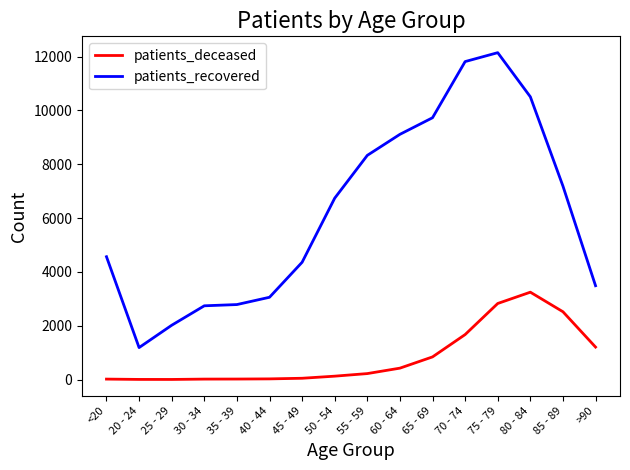

What is the sum of the patients_deceased values at <20 and 30 - 34?

32